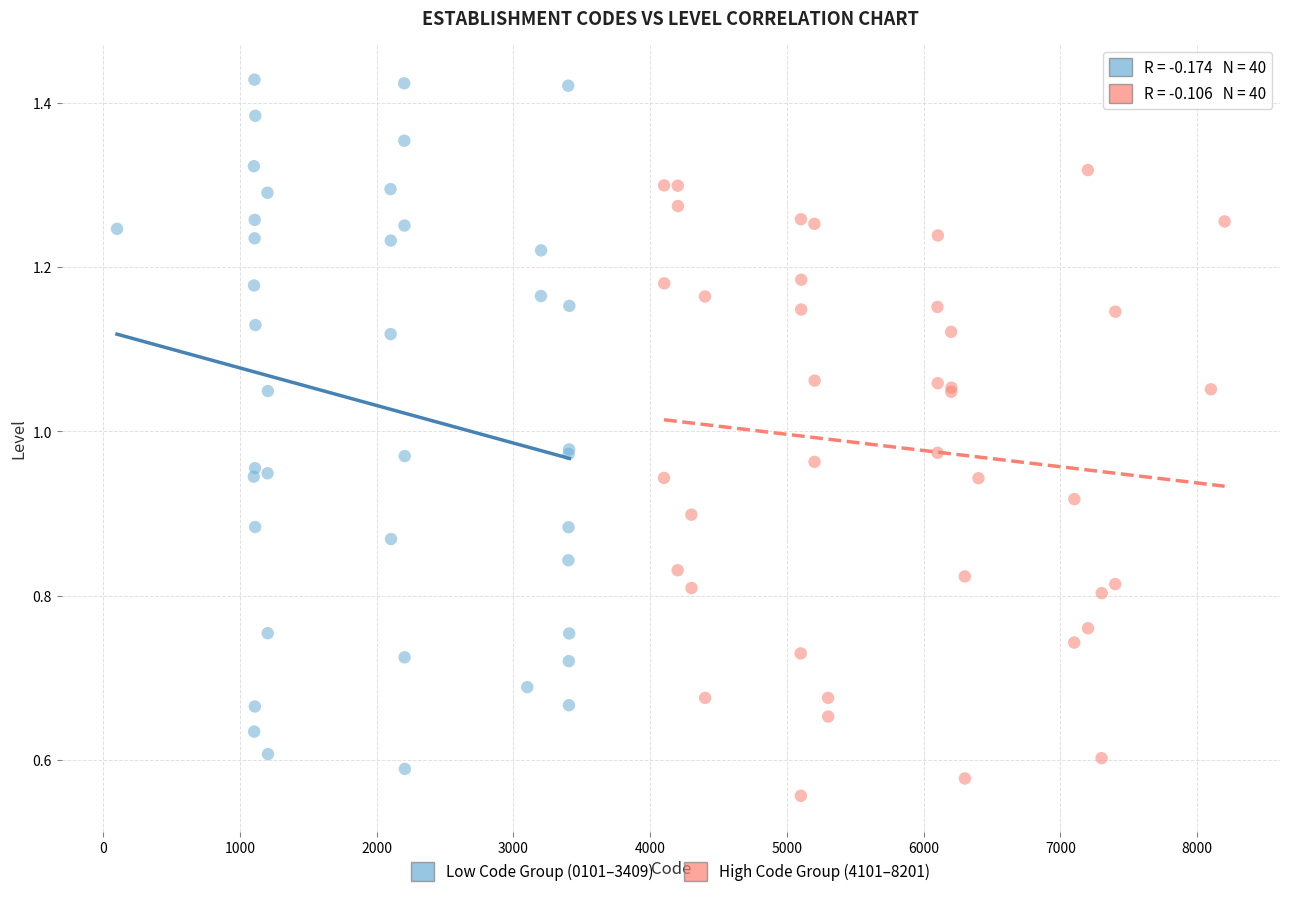

Which series contains the lowest Y value?

High Code Group (4101–8201)